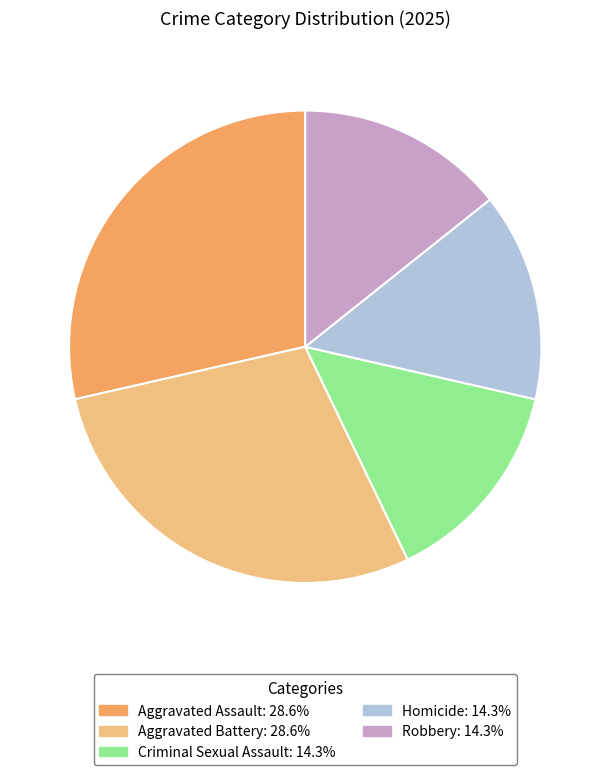

Is there any slice that represents more than half of the pie?

No